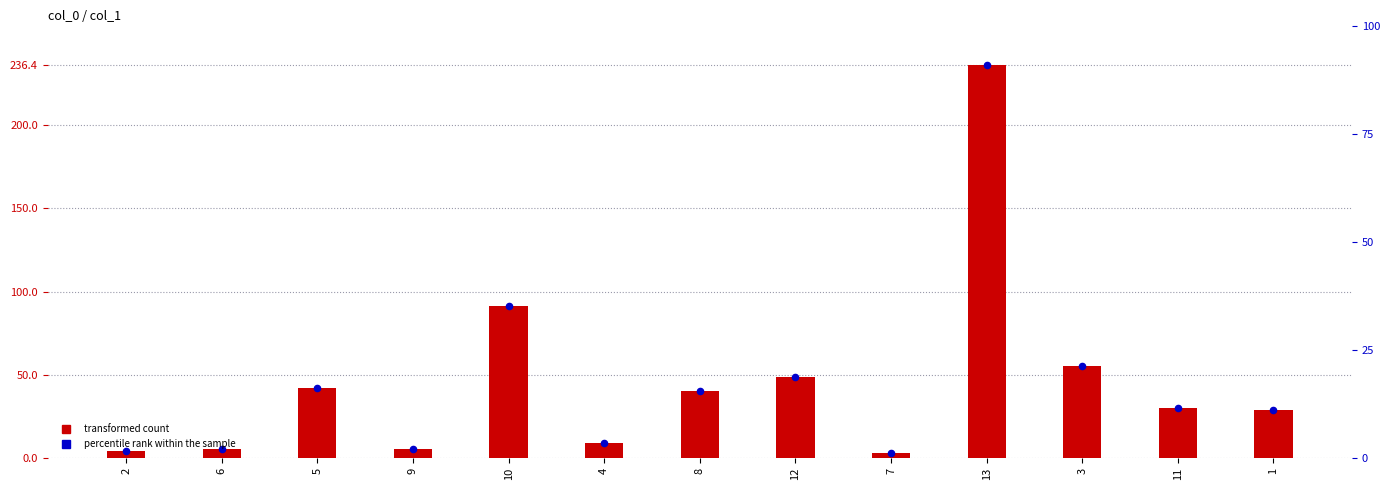

At how many categories does at least one series exceed 230?

1